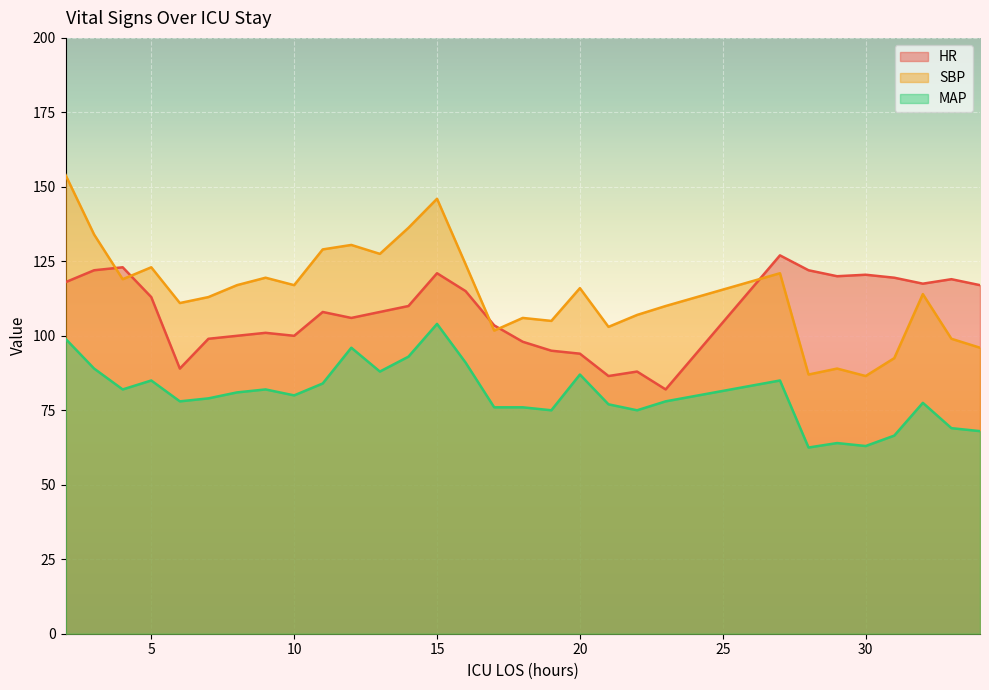

True or false: MAP and SBP intersect in this chart.

False